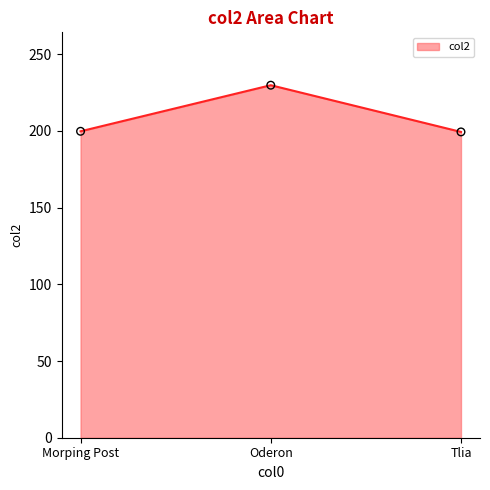

What is the change in value from Oderon to Tlia?

-30.4